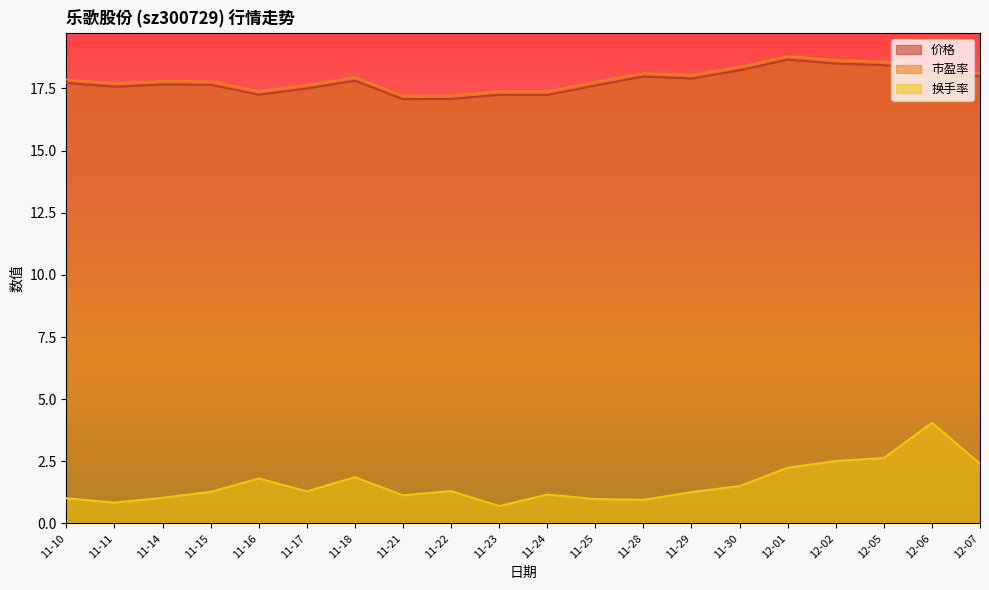

Rank the series by their maximum value, from highest to lowest.

市盈率, 价格, 换手率